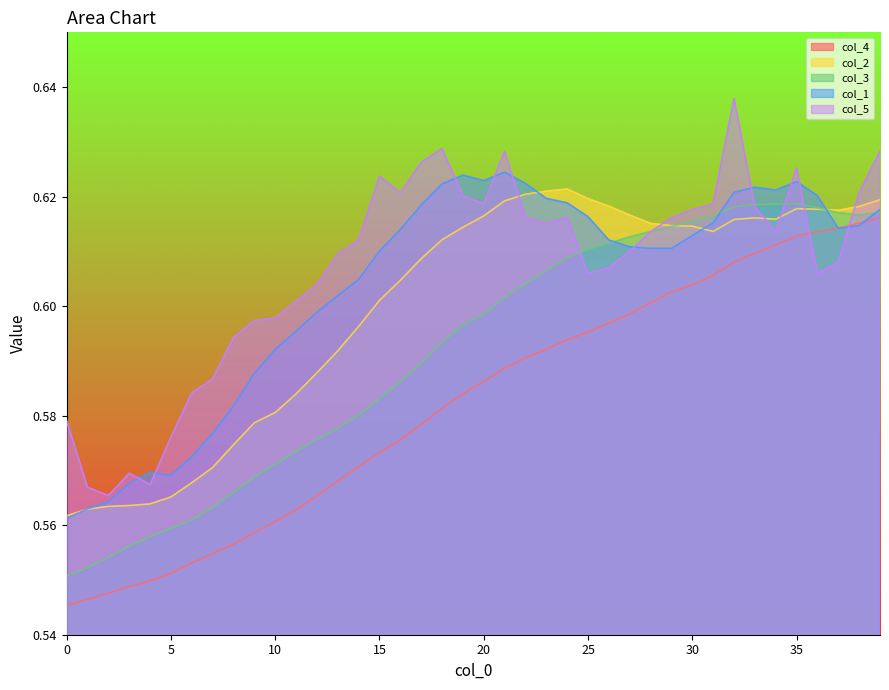

After their last crossing, which series has the higher values: col_2 or col_5?

col_5